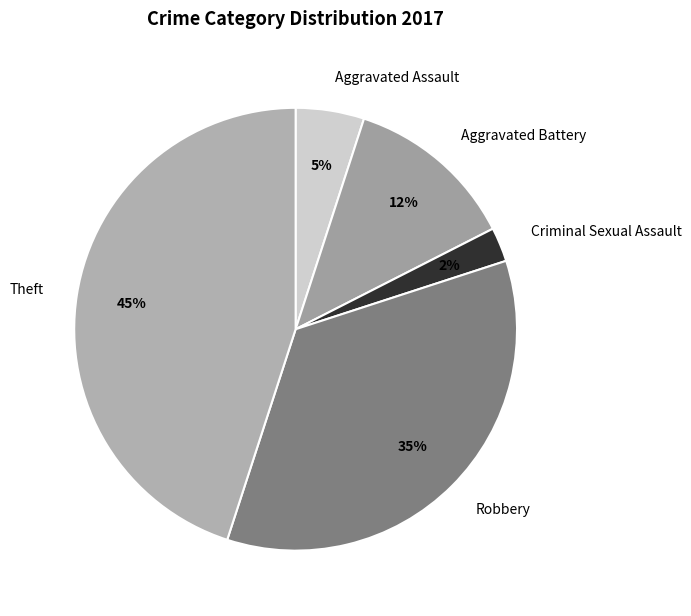

How many slices are in this pie chart?

5